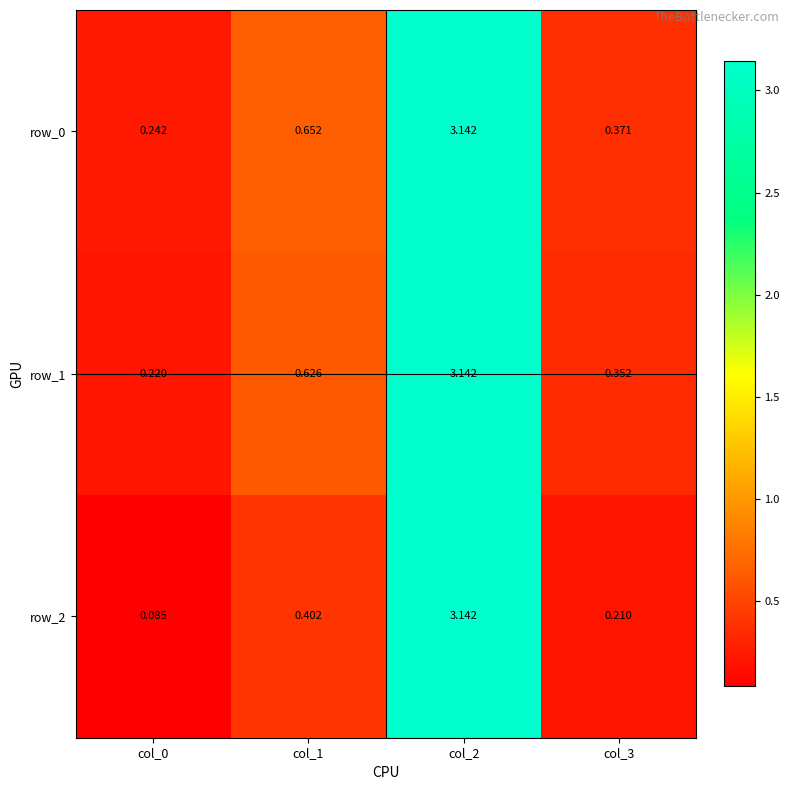

Rank the series at col_1 from highest to lowest value.

row_0, row_1, row_2